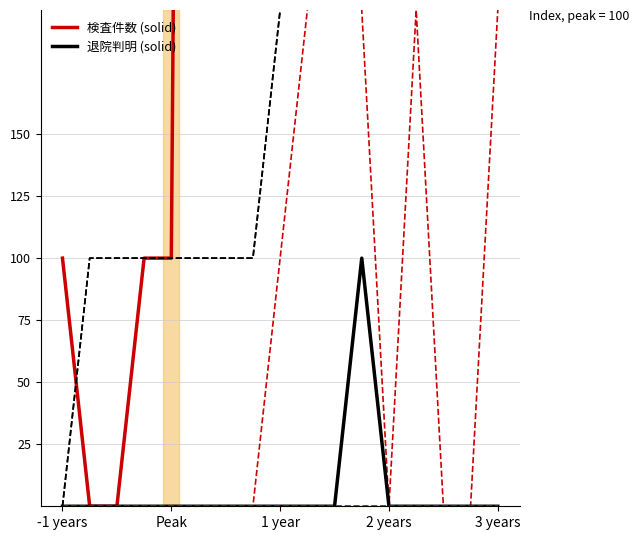

What is the difference between the maximum and minimum values in the 退院判明 series?

100